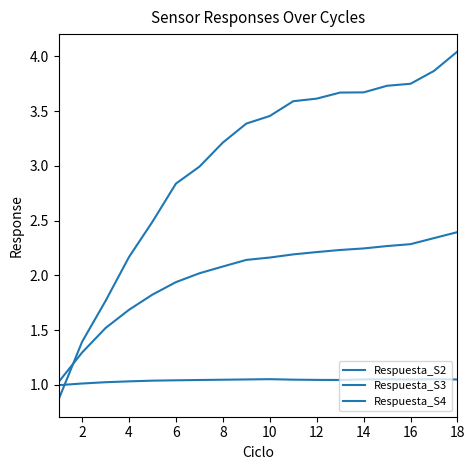

Which series ends up on top after the final intersection of Respuesta_S4 and Respuesta_S2?

Respuesta_S4